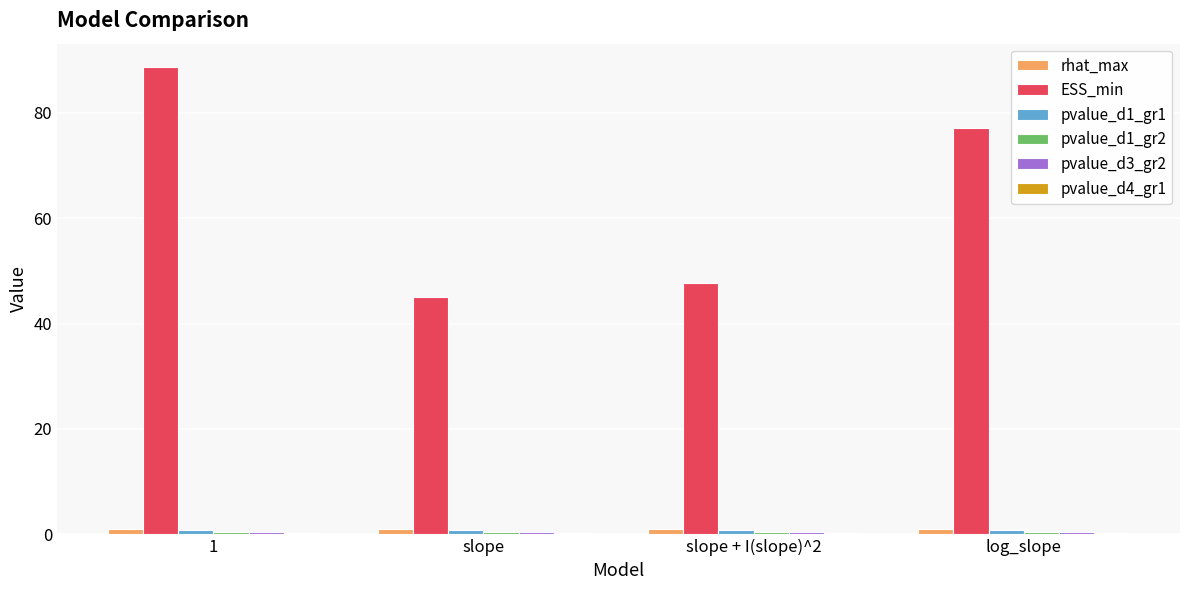

What is the greatest value displayed?

88.7